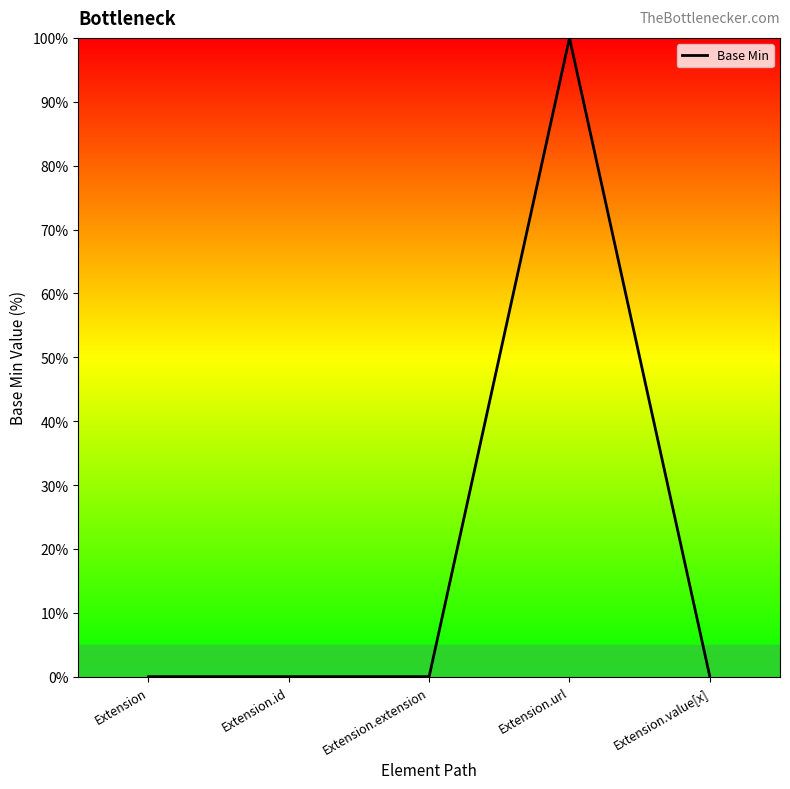

What is the approximate value at Extension.url?

100